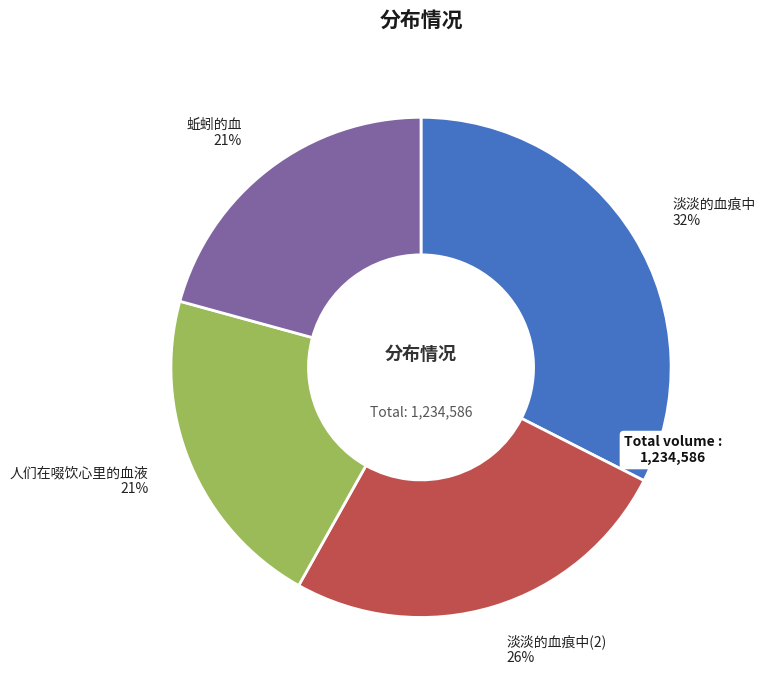

Do 蚯蚓的血 and 淡淡的血痕中 together represent more than half of the pie?

Yes